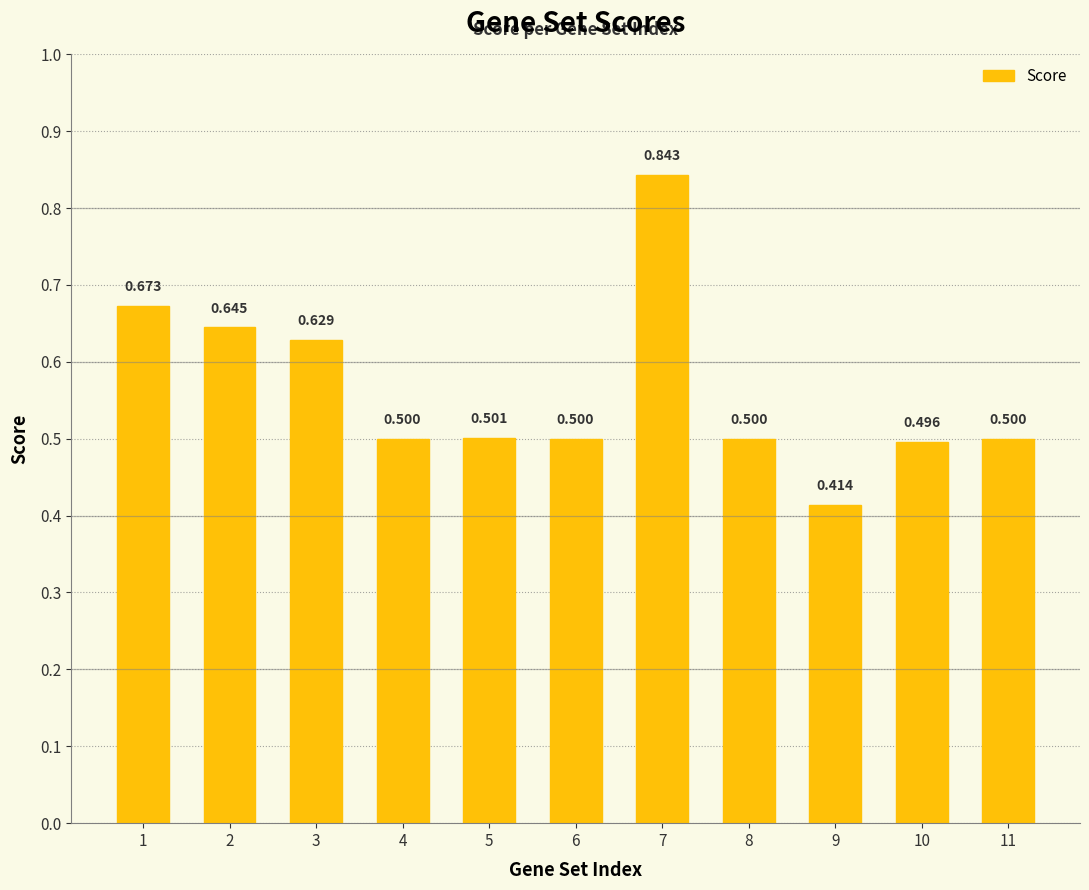

True or false: the data shows 0.5 at 10.

True